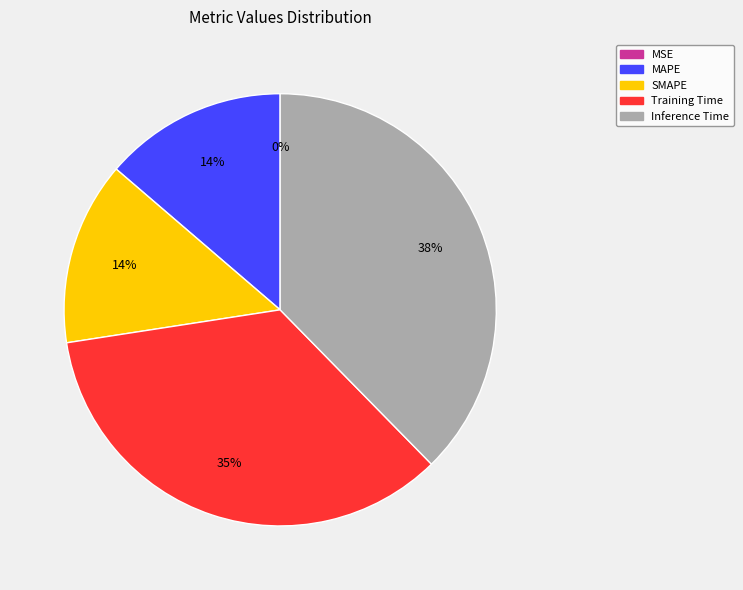

Do SMAPE and MAPE together represent more than half of the pie?

No